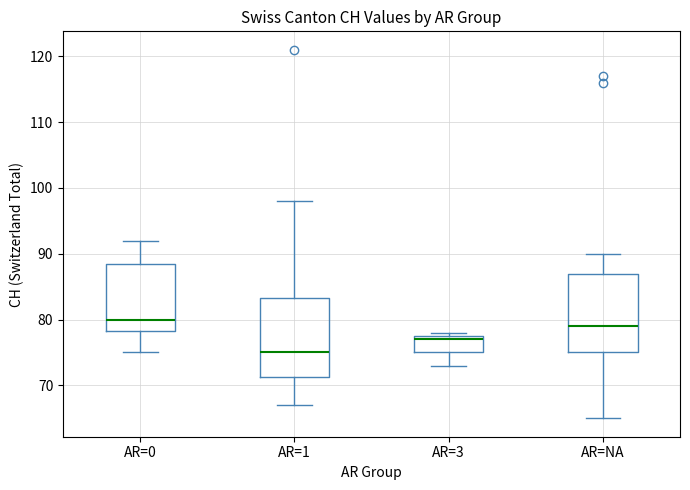

Reading left to right, transcribe this box plot: for each box, give where its median line is, the range the box spans, and where its two whiskers end, as read against the y-axis. The values are not printed on the chart, so give them approximately, as read against the axis.

AR=0: median 80, box 78 to 89, whiskers 75 to 92
AR=1: median 75, box 71 to 83, whiskers 67 to 98
AR=3: median 77, box 75 to 78, whiskers 73 to 78 (just above the box's upper edge)
AR=NA: median 79, box 75 to 87, whiskers 65 to 90